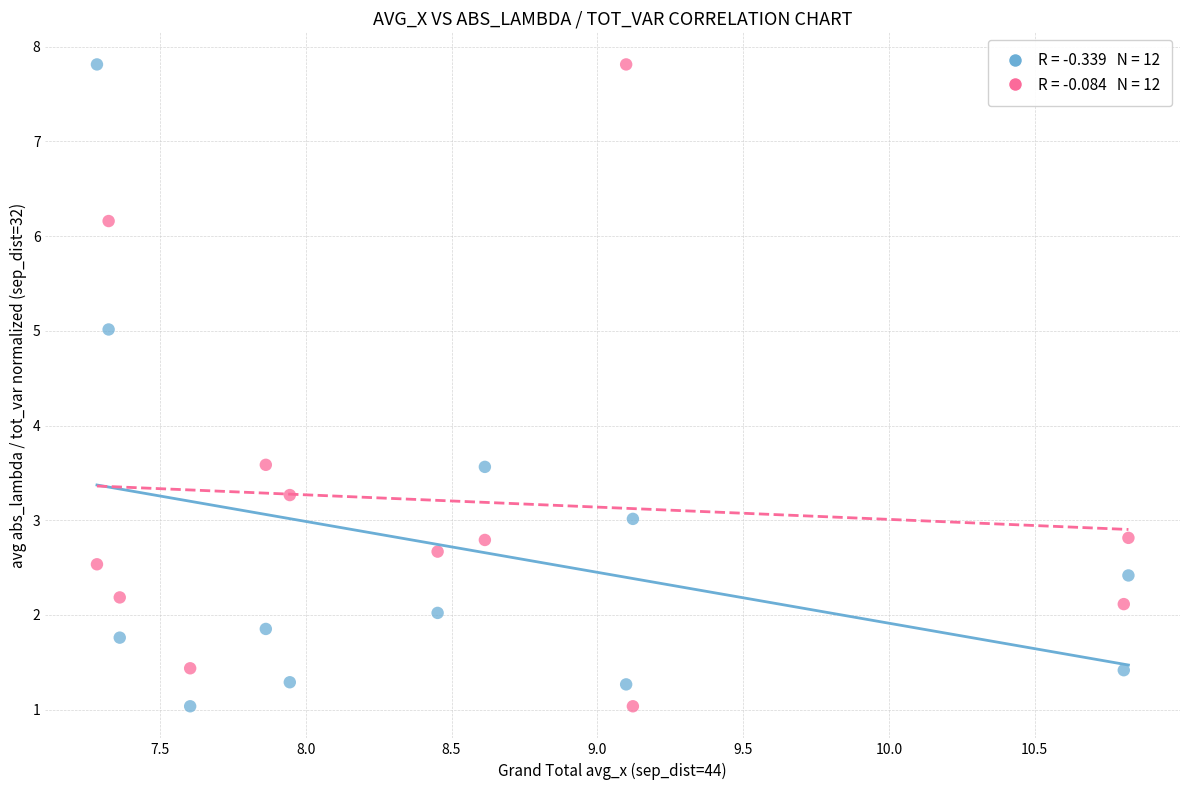

Across all data points, what is the range of Y values (max minus min)?

6.8